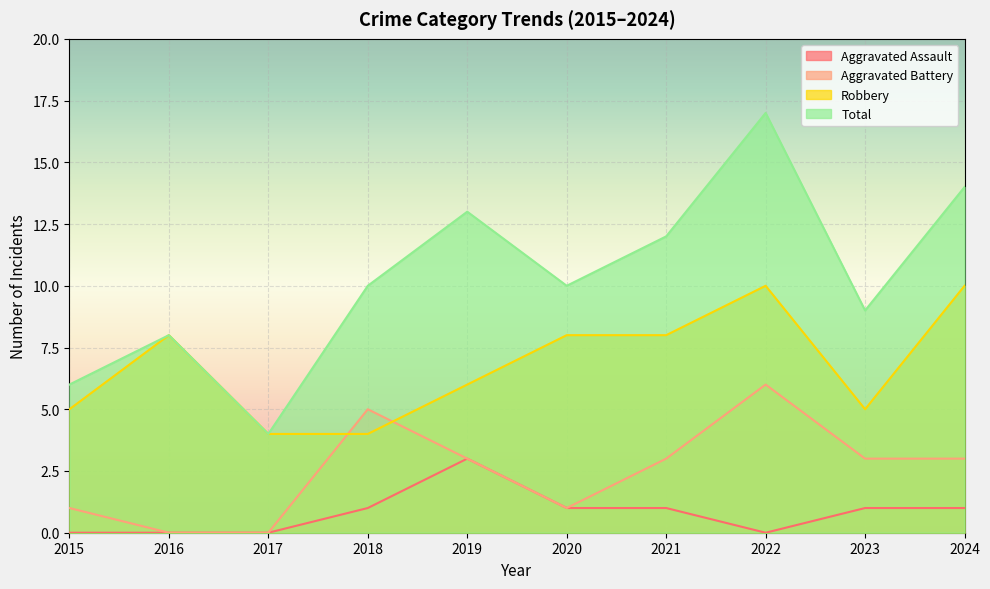

Between 2018 and 2023, which series saw the biggest shift?

Aggravated Battery